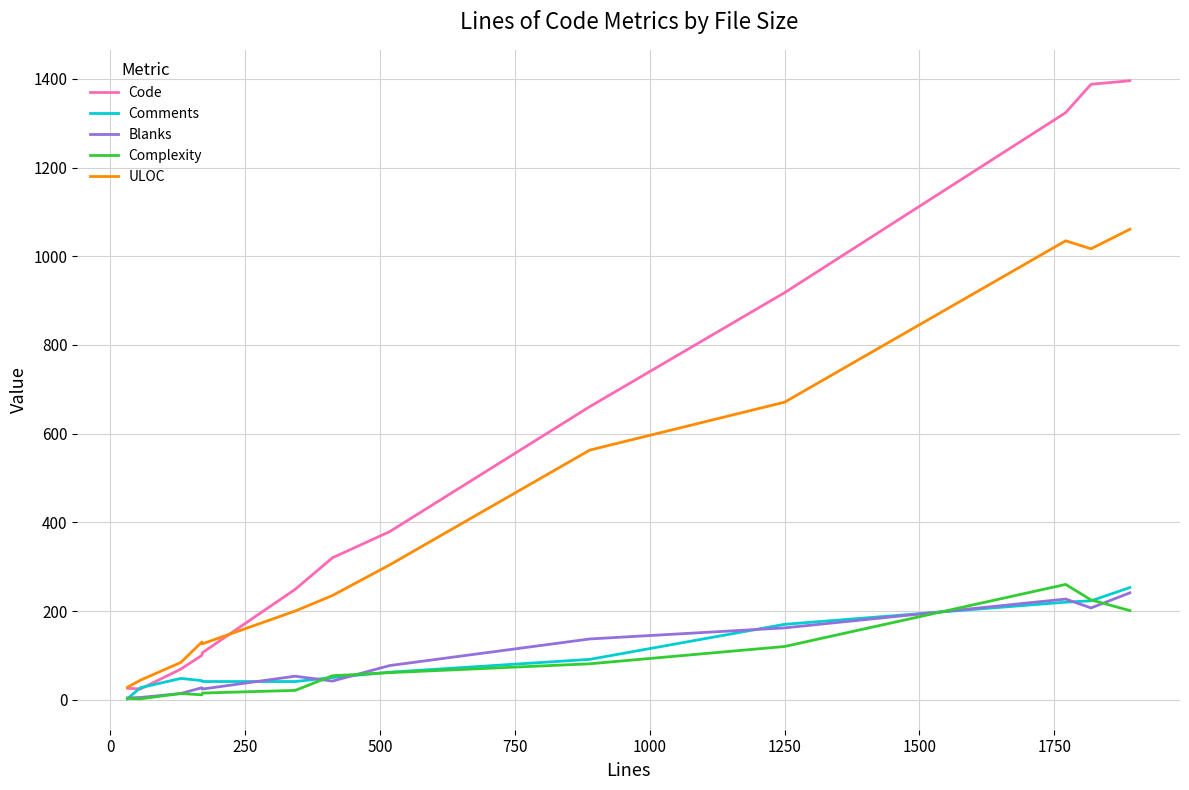

Which series has the largest range (max minus min)?

Code